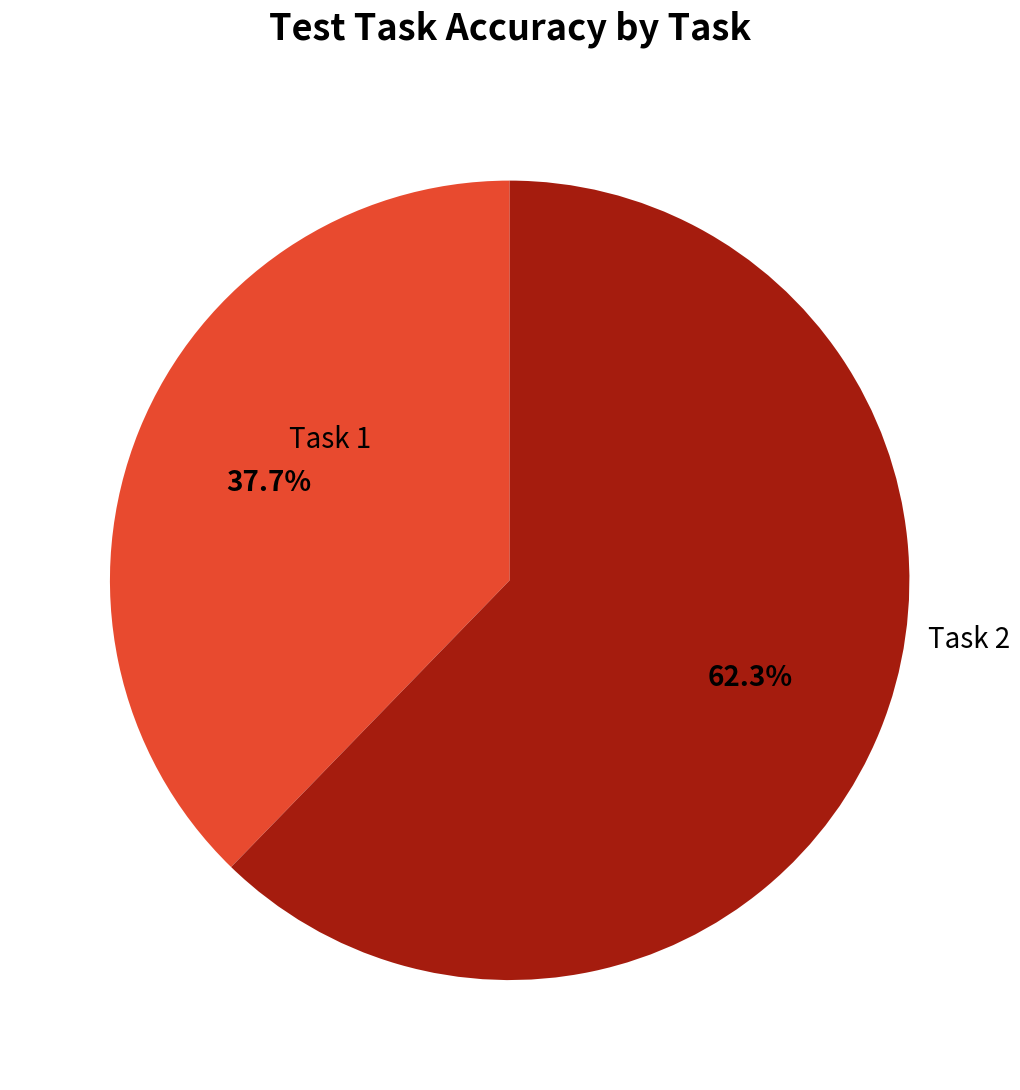

To the nearest percent, what portion does Task 2 represent?

62%